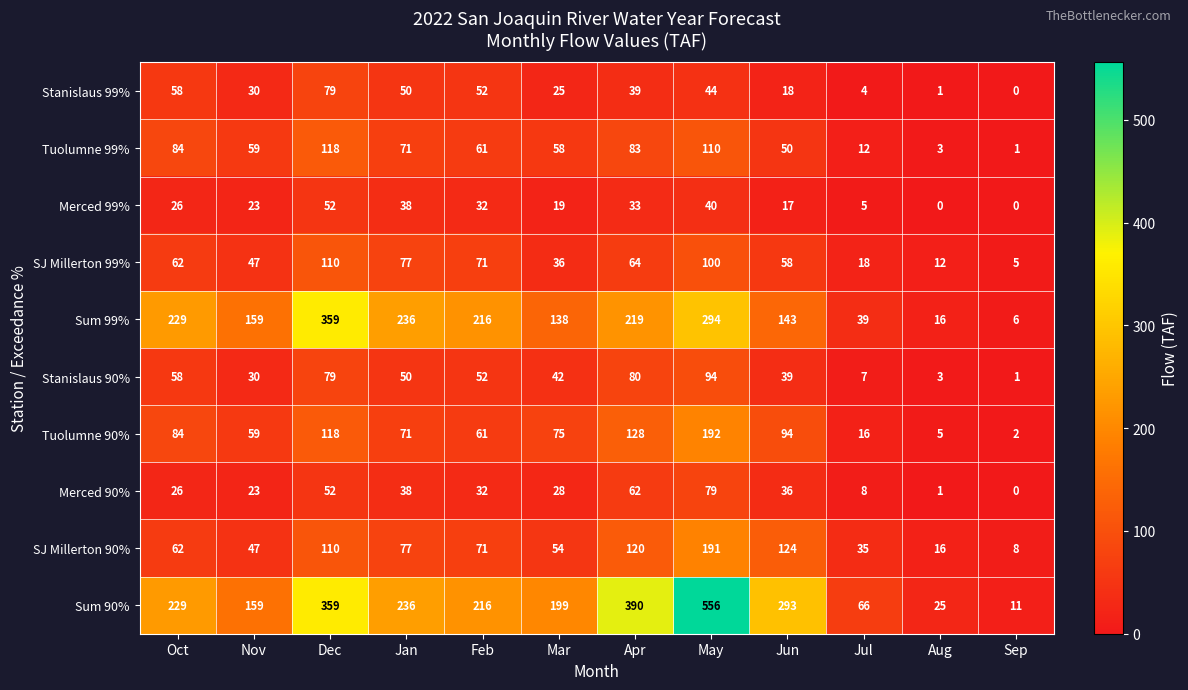

List the labels in order of SJ Millerton 90% value, smallest first.

Sep, Aug, Jul, Nov, Mar, Oct, Feb, Jan, Dec, Apr, Jun, May